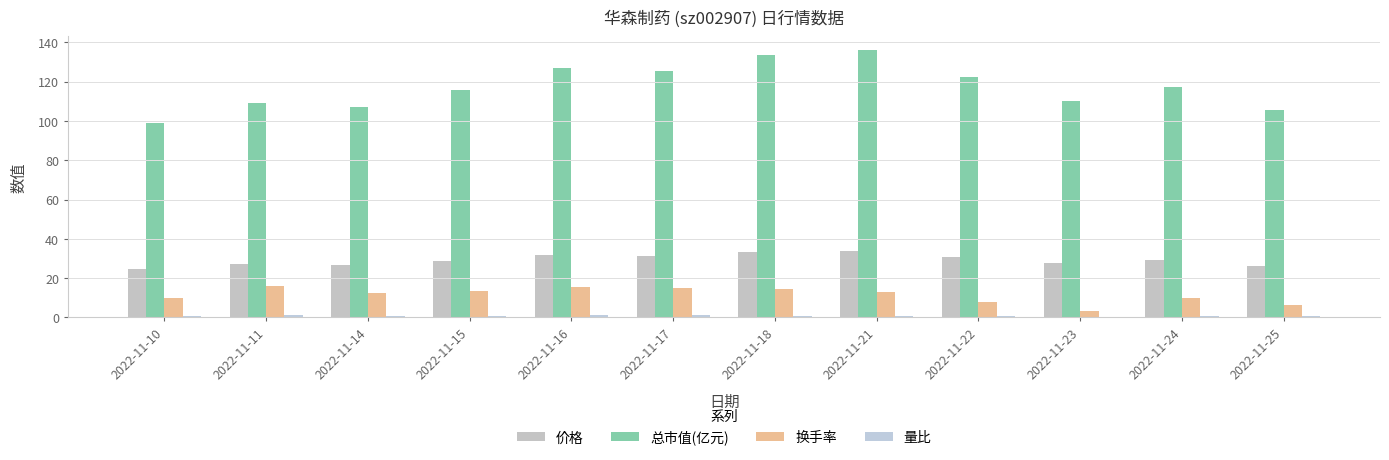

Is it true that 量比 equals 1.2 at 2022-11-16?

True